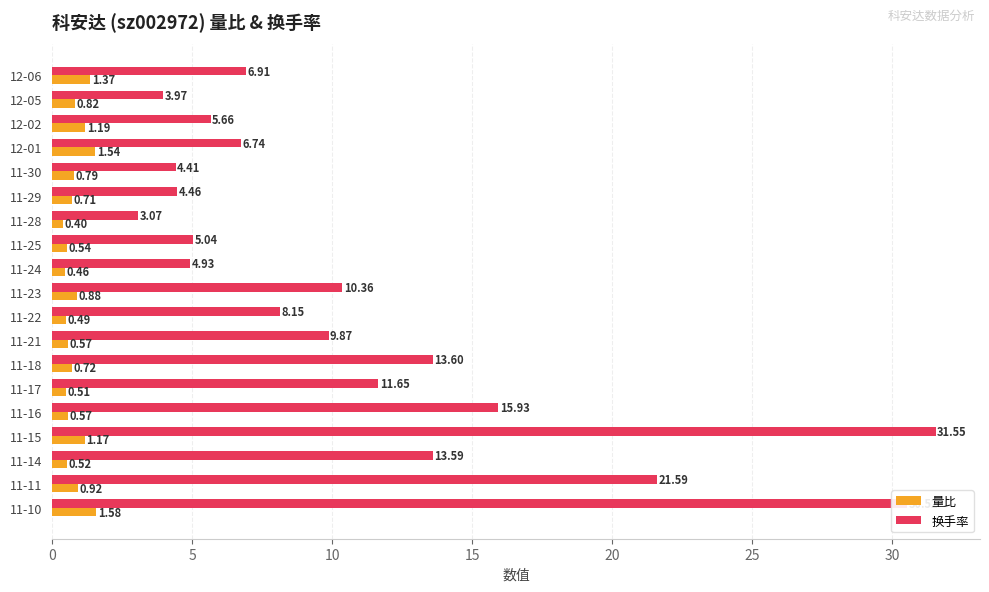

What is the difference between the maximum and minimum values in the 换手率 series?

28.5